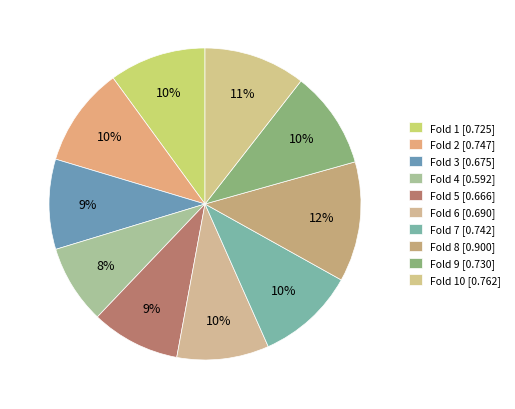

To the nearest percent, what is the average slice percentage?

10%